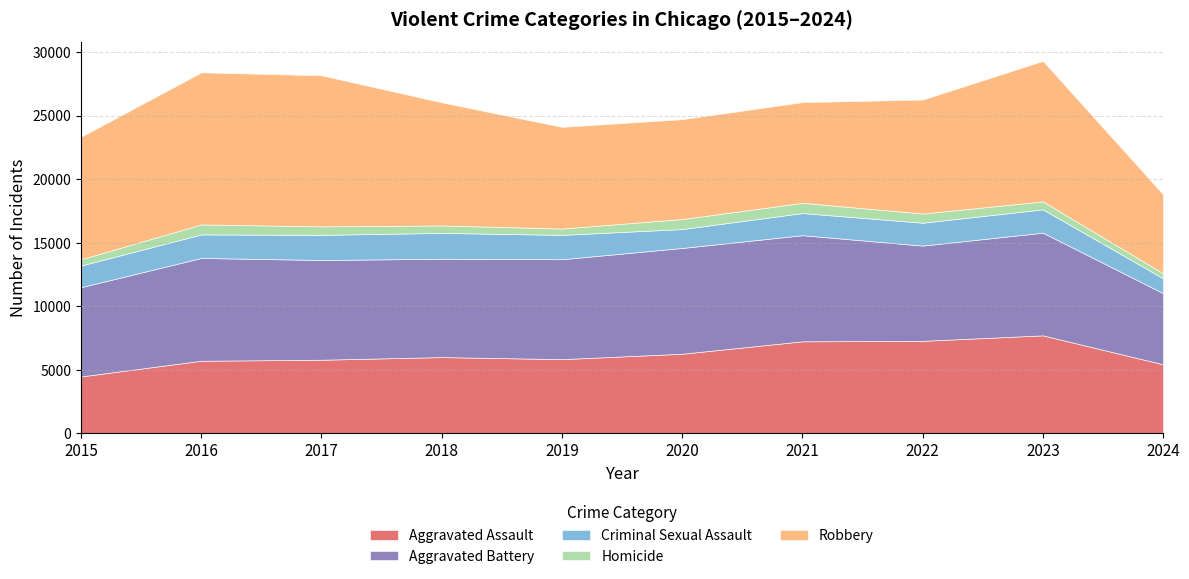

What is the sum of the Criminal Sexual Assault values at 2019 and 2020?

3401